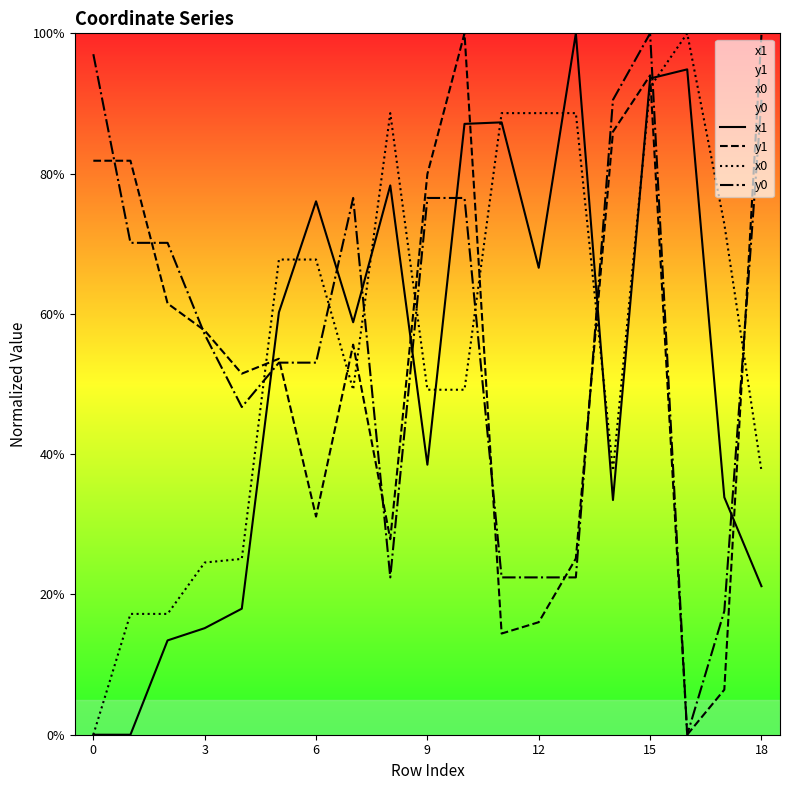

How many interior local peaks does the x0 series have?

2